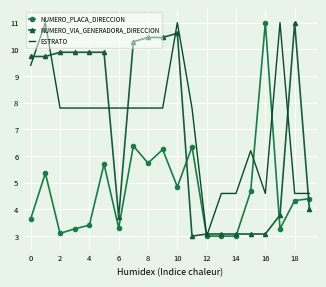

Where do NUMERO_PLACA_DIRECCION and NUMERO_VIA_GENERADORA_DIRECCION first cross each other?

10 and 11